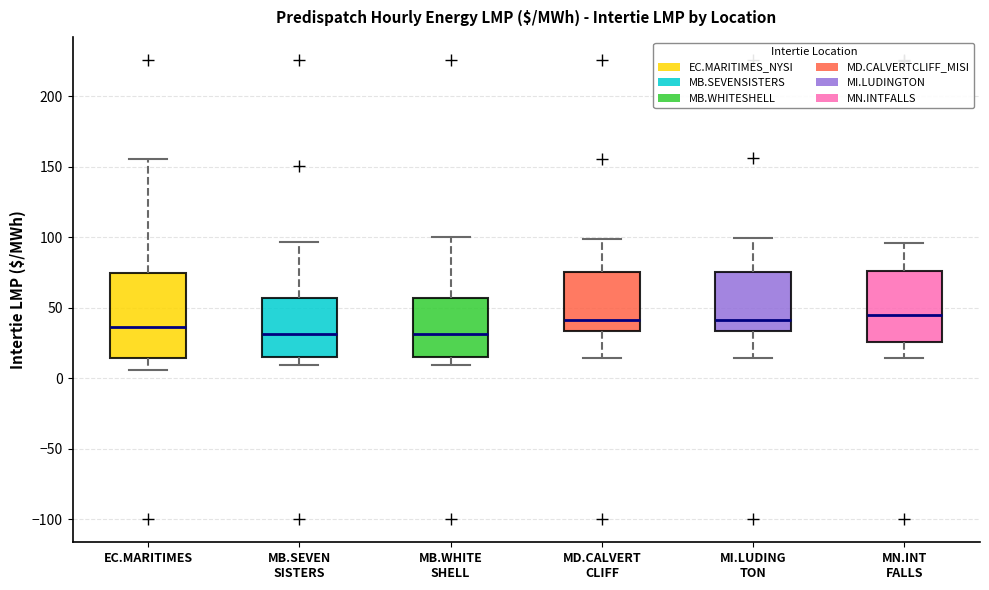

Where does the upper whisker of the box for MI.LUDING TON end on the y-axis? The values are not printed on the chart, so give them approximately, as read against the axis.

100